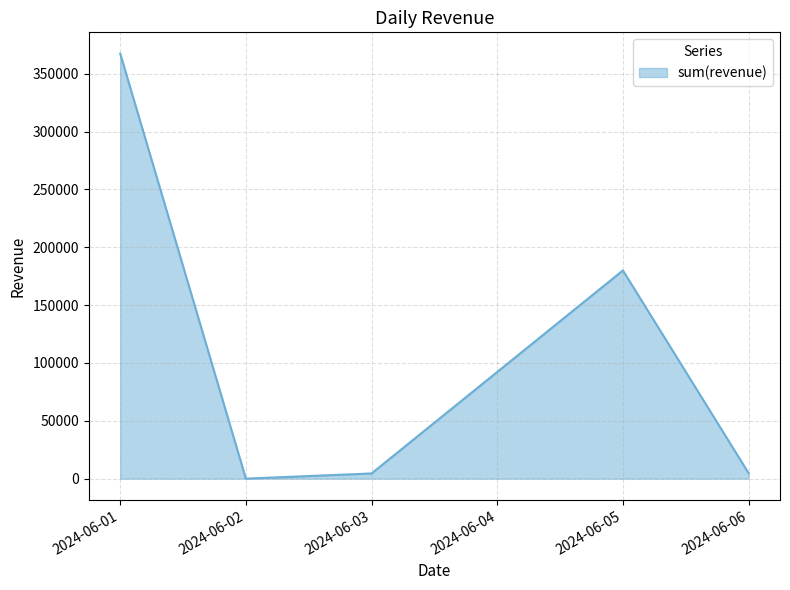

Which category has the lowest value across all series?

2024-06-02